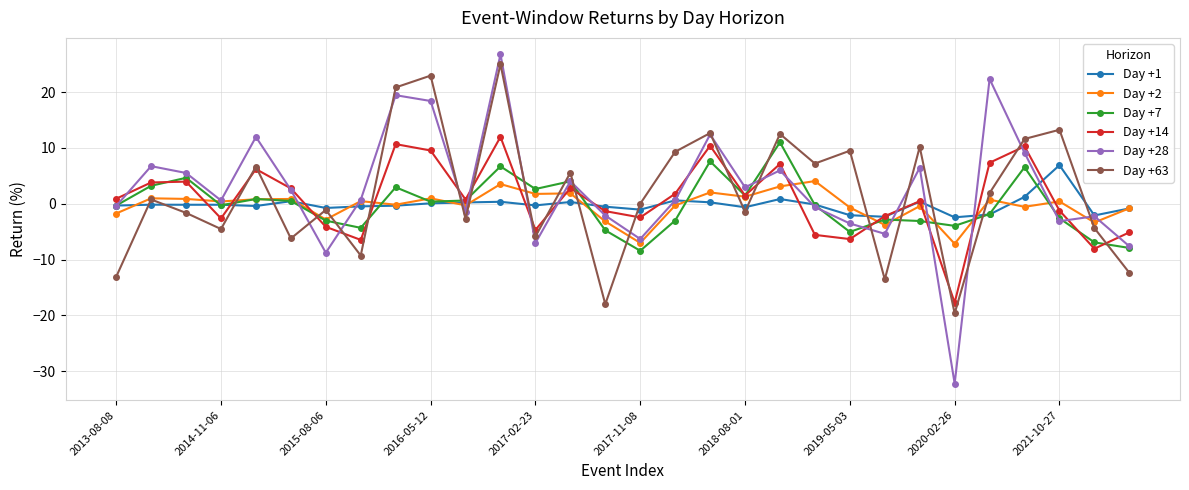

What is the value of the Day +63 point at the 8th from the left?

-9.3